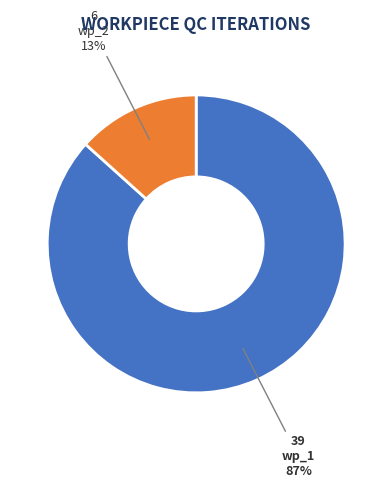

Which category has the biggest portion of the pie?

wp_1